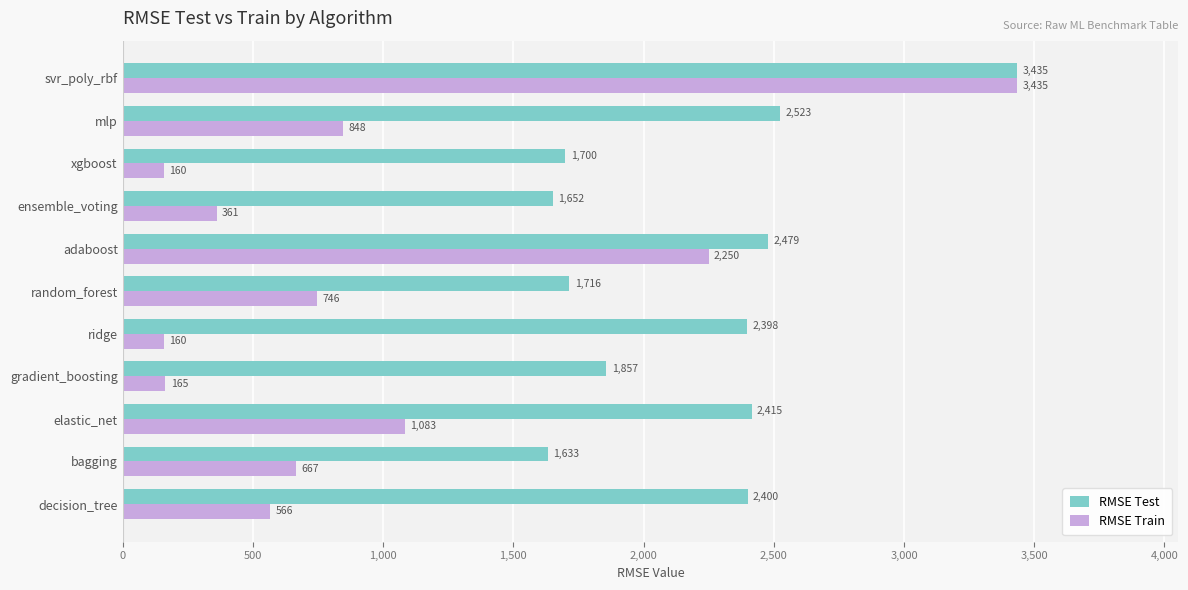

What are all the series names shown in the legend?

RMSE Test, RMSE Train